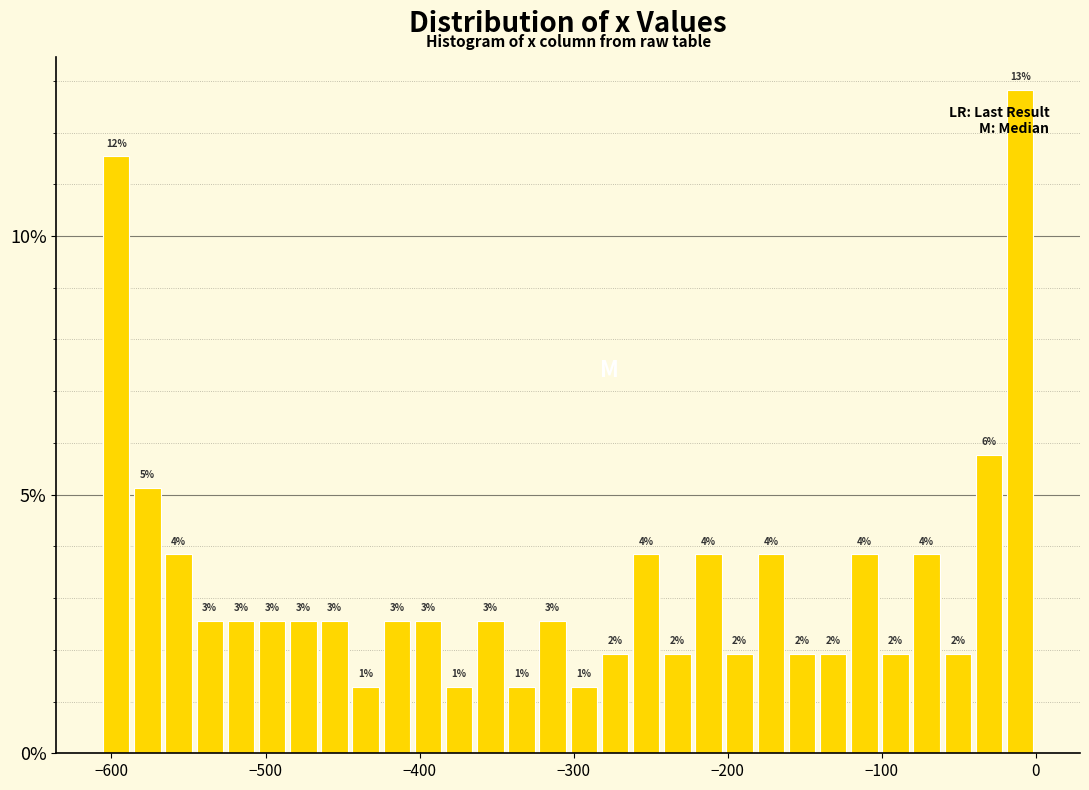

Read against the x-axis, roughly where is the centre of the tallest bar?

-10